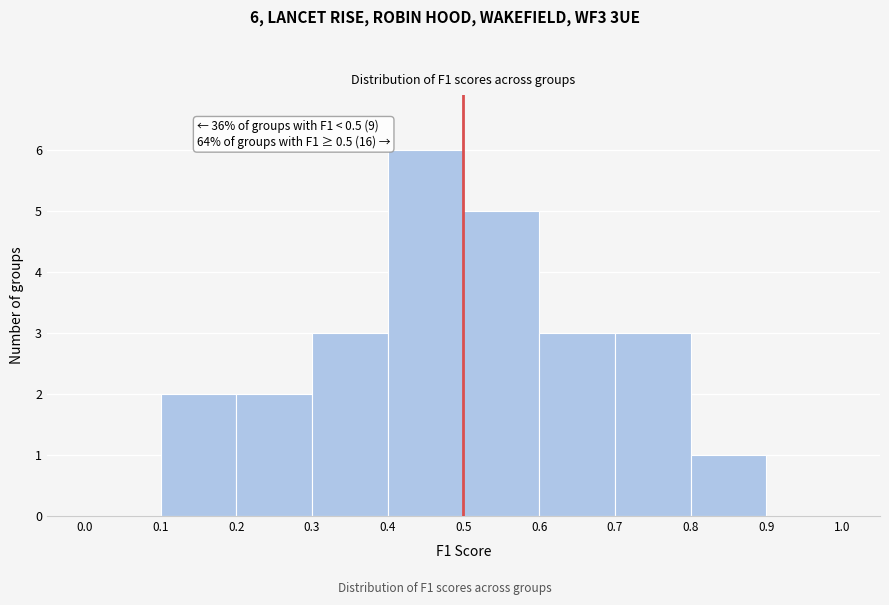

Which range on the x-axis has the tallest bar?

0.4 to 0.5